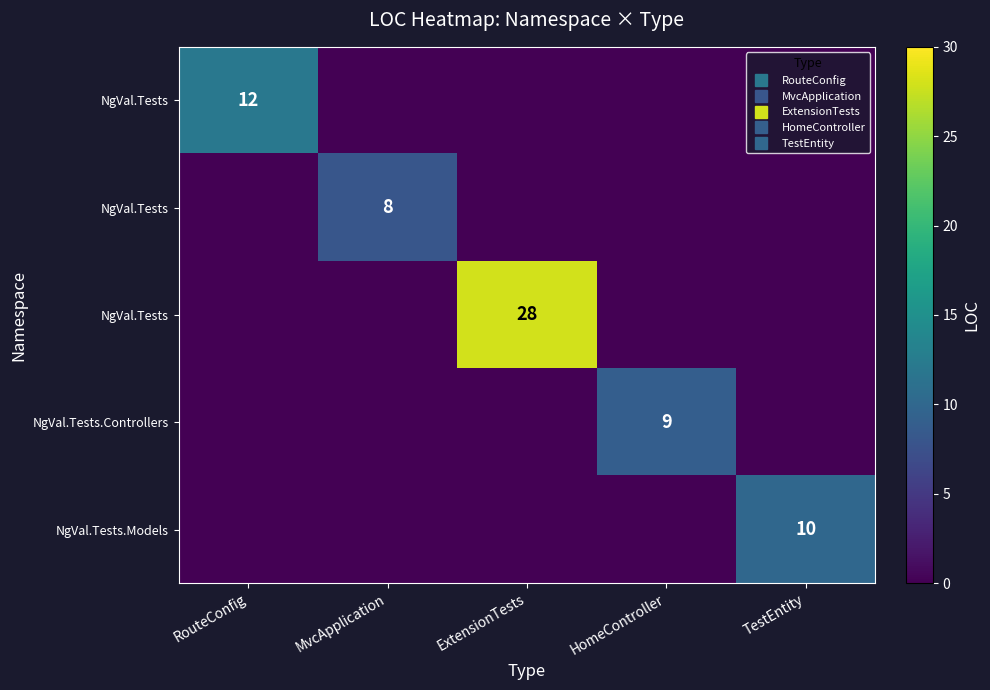

Which label corresponds to the largest value in the chart?

ExtensionTests